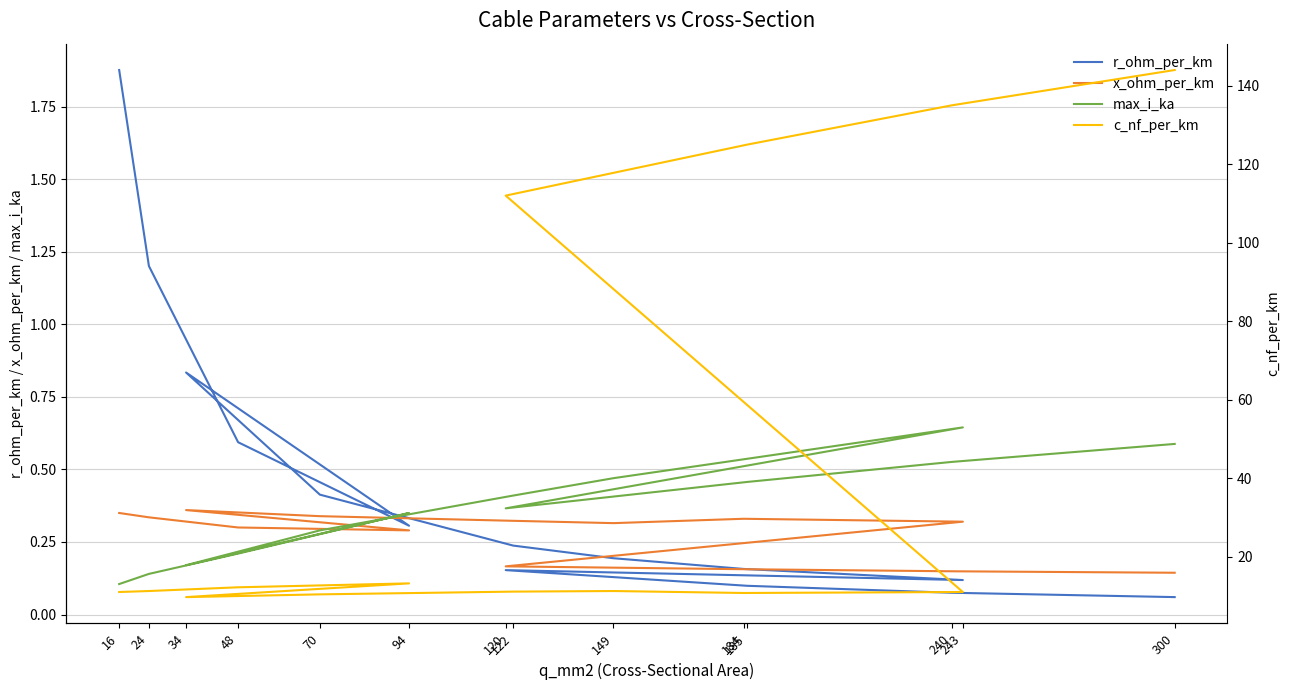

Rank the categories by r_ohm_per_km value from lowest to highest.

300, 240, 185, 243, 120, 184, 149, 122, 94, 70, 48, 34, 24, 16